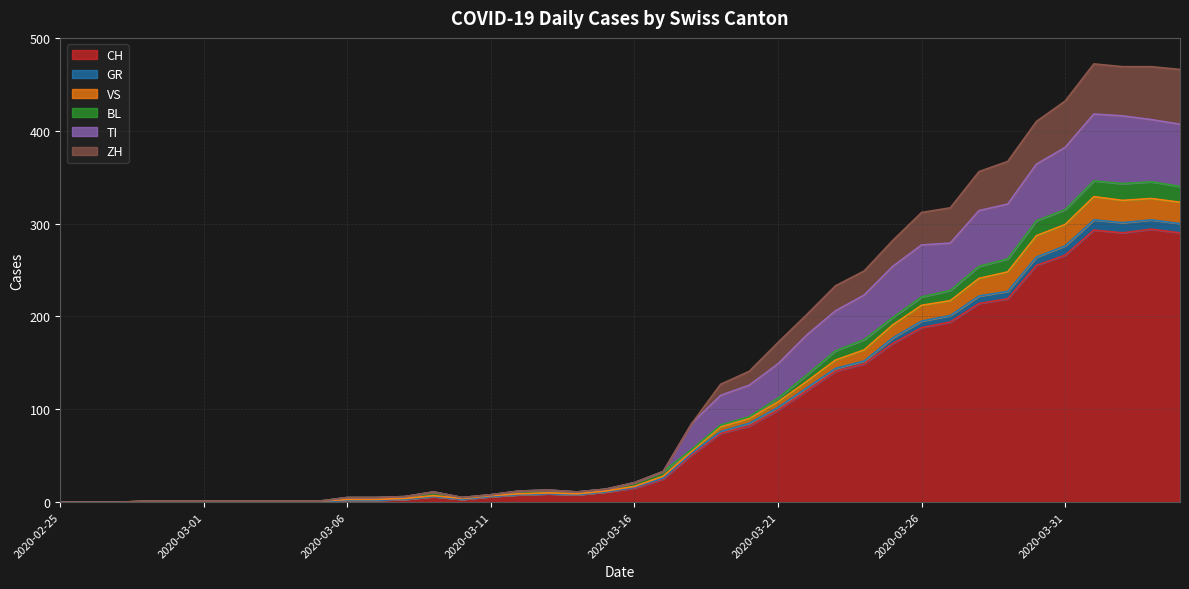

At which category is the sum across all series the highest?

2020-04-01